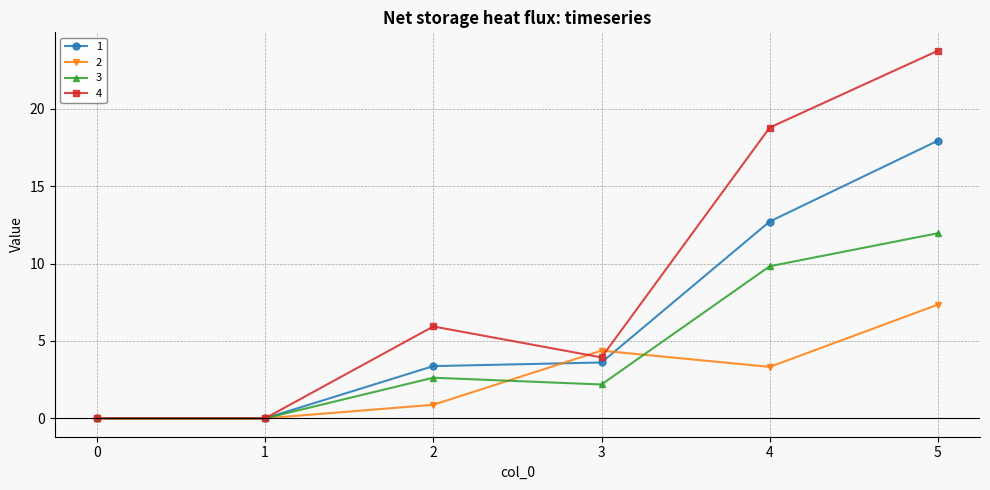

Is the value of 4 at 5 greater than the value of 3 at 4?

Yes